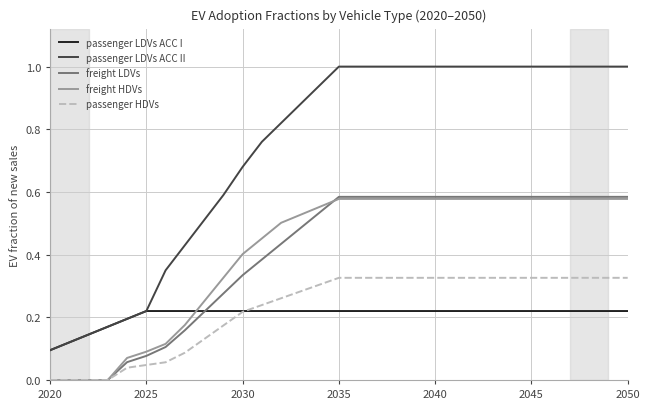

Which series has the largest range (max minus min)?

passenger LDVs ACC II